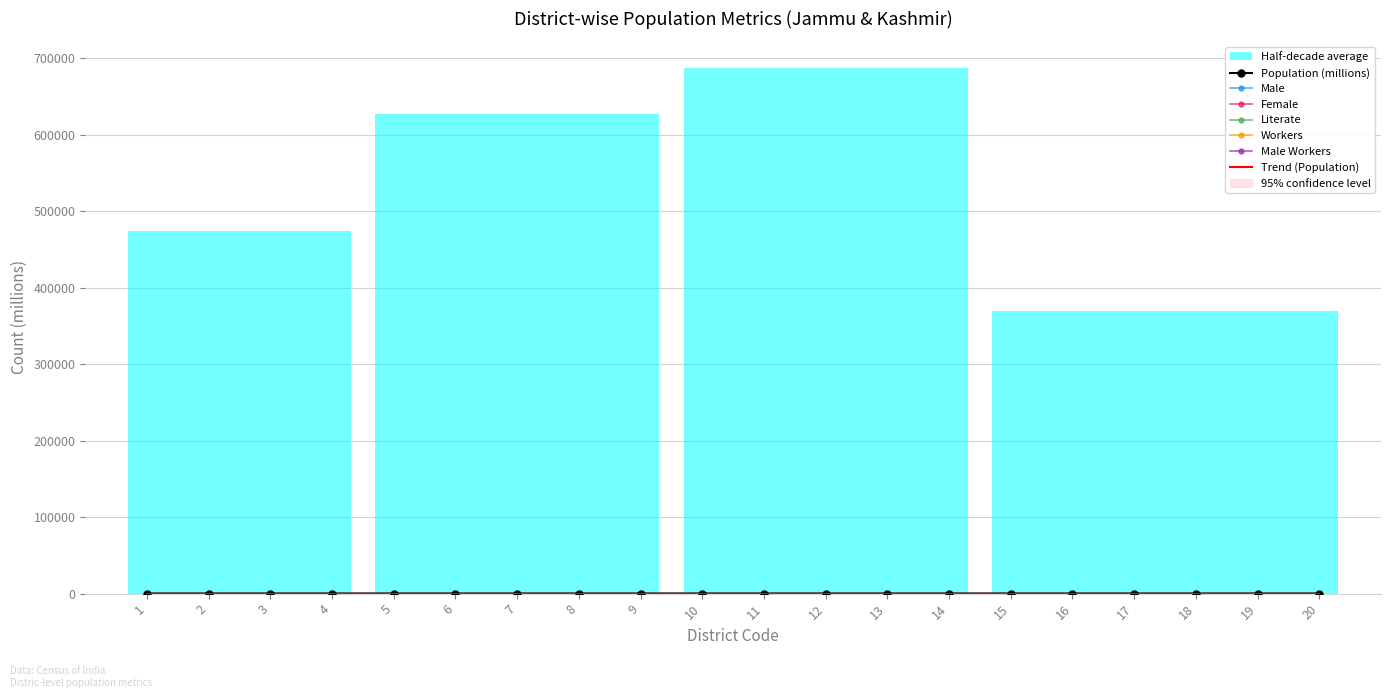

Is it true that Workers equals 0.0 at 3?

False